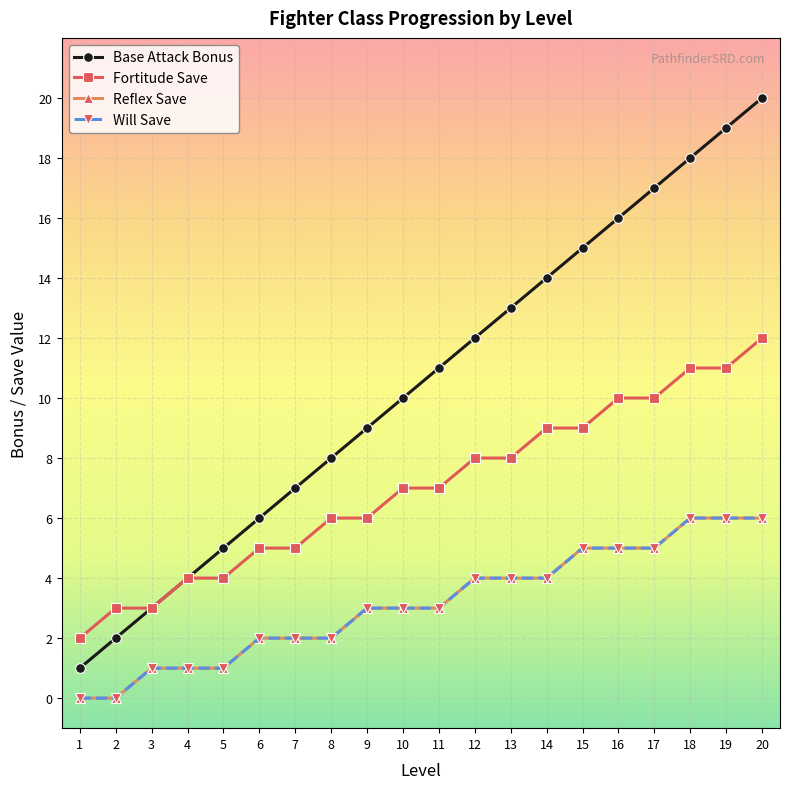

Is it true that Fortitude Save equals 12 at 11?

False